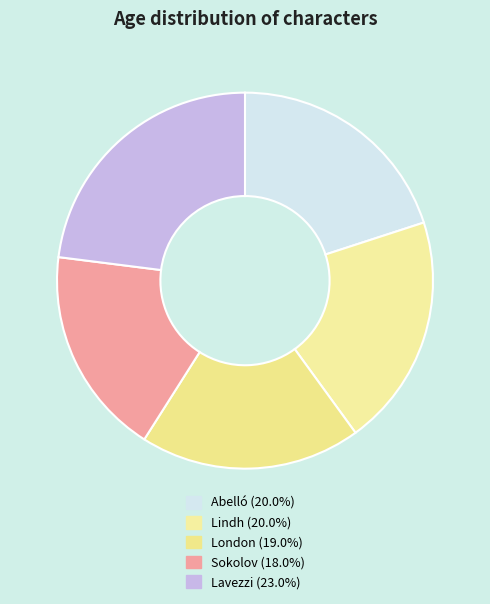

What is the total percentage of London and Lindh?

39.0%